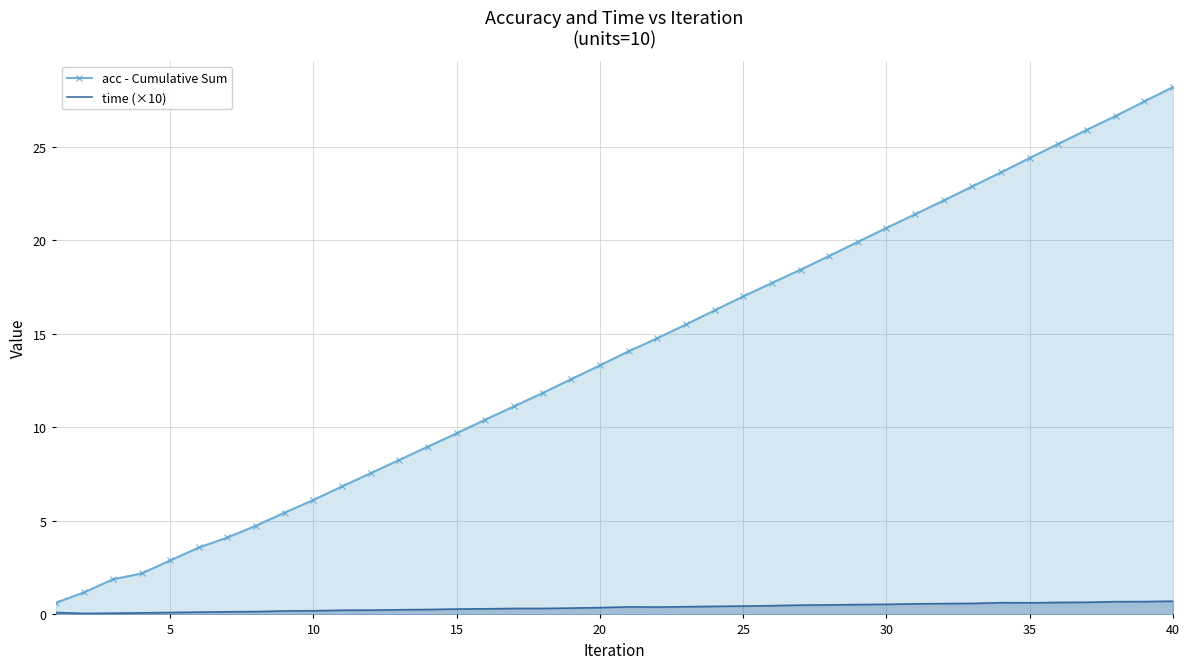

How many lines are shown in the chart?

2